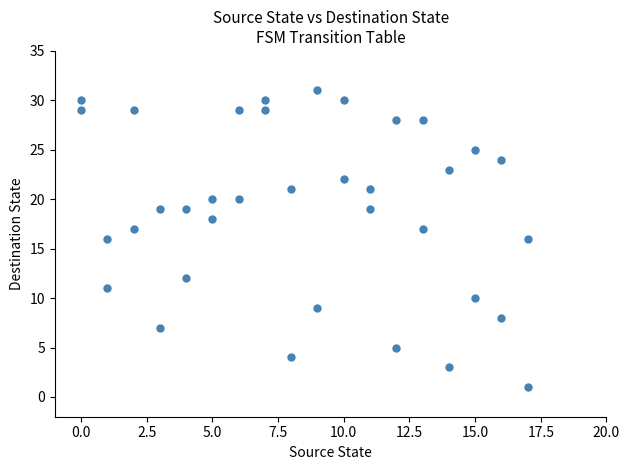

What is the range of Y values (max minus min)?

30